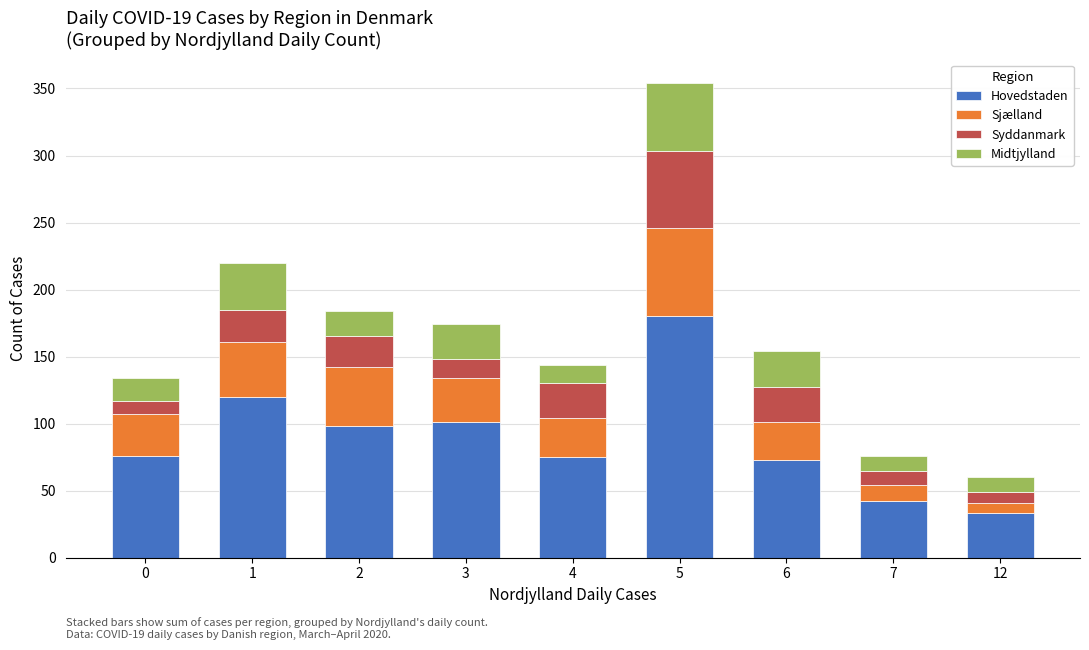

What is the difference between the maximum and minimum values in the Hovedstaden series?

147